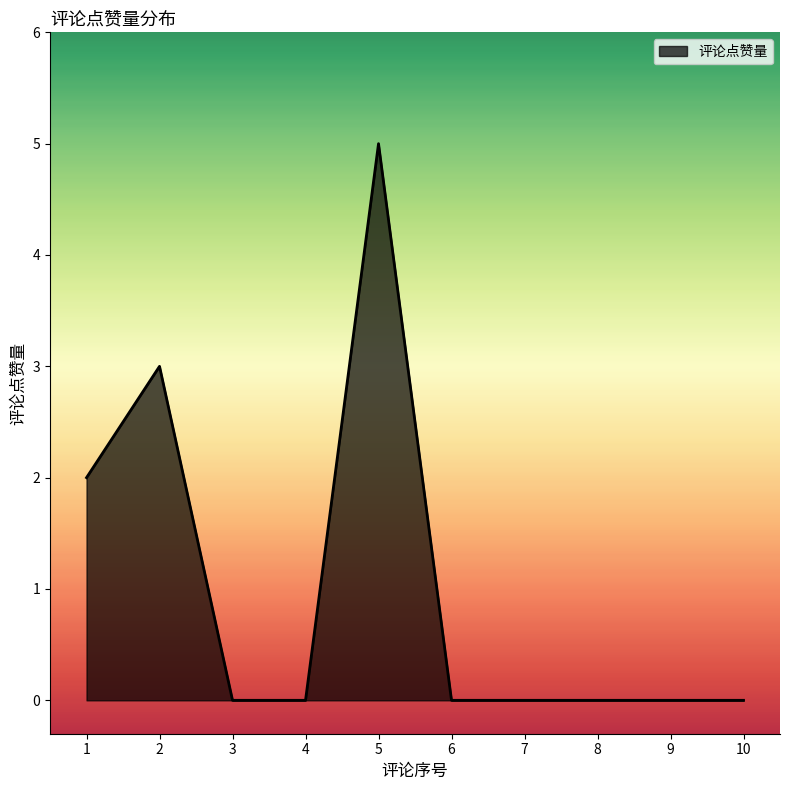

How many categories are shown in the chart?

10